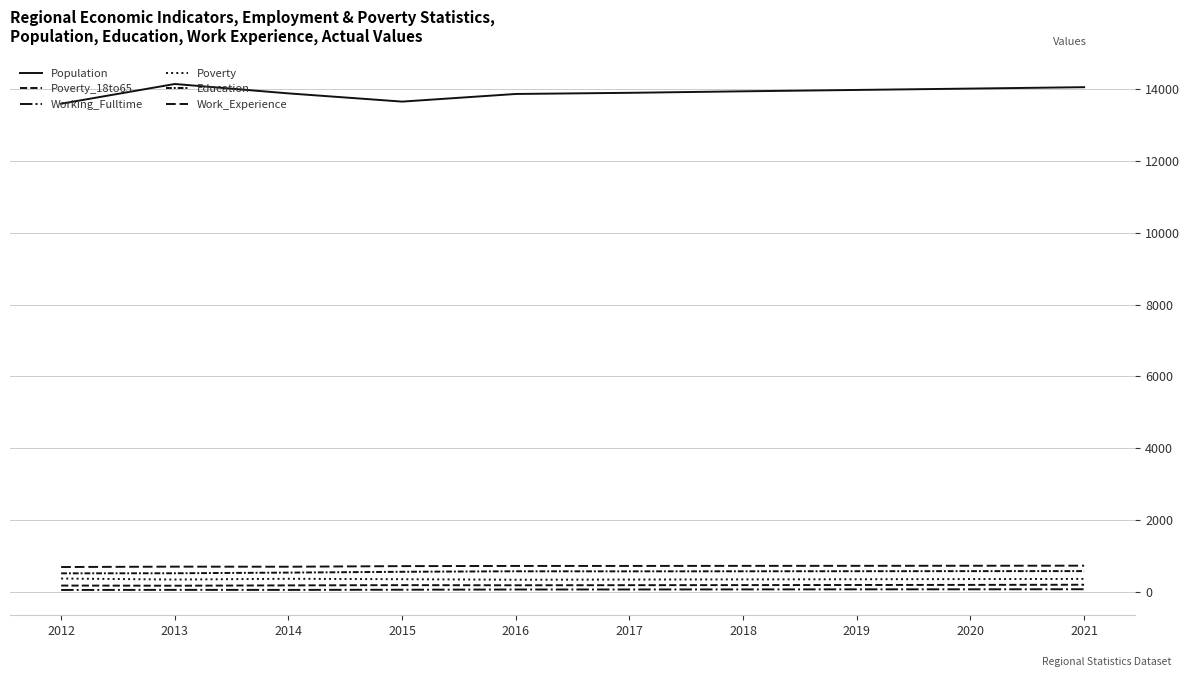

Is this an area chart (filled region under the line)?

No